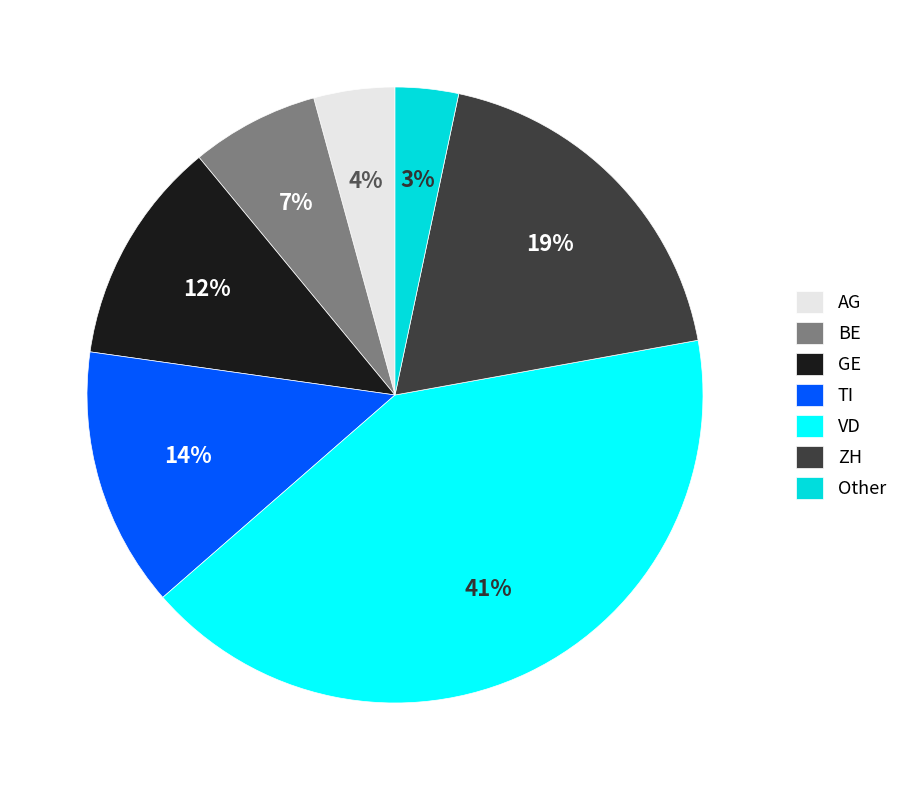

Do ZH and BE together represent more than half of the pie?

No